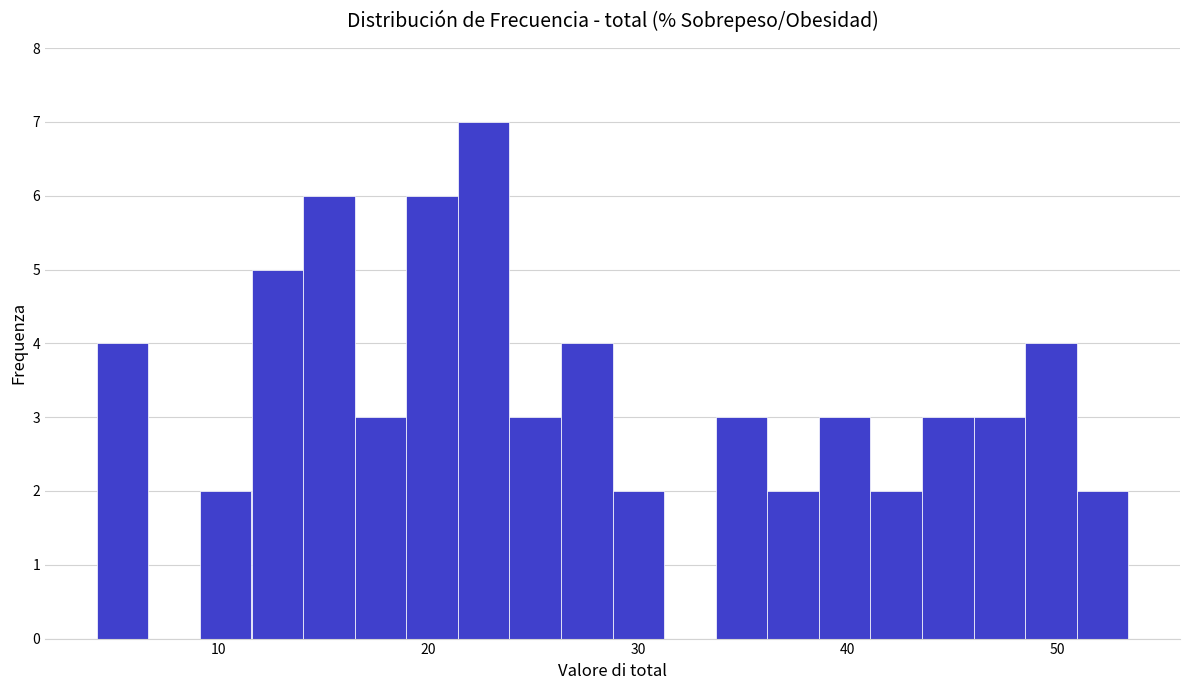

Around what value on the x-axis is the tallest bar? Give the approximate position of its centre, as read against the axis.

23